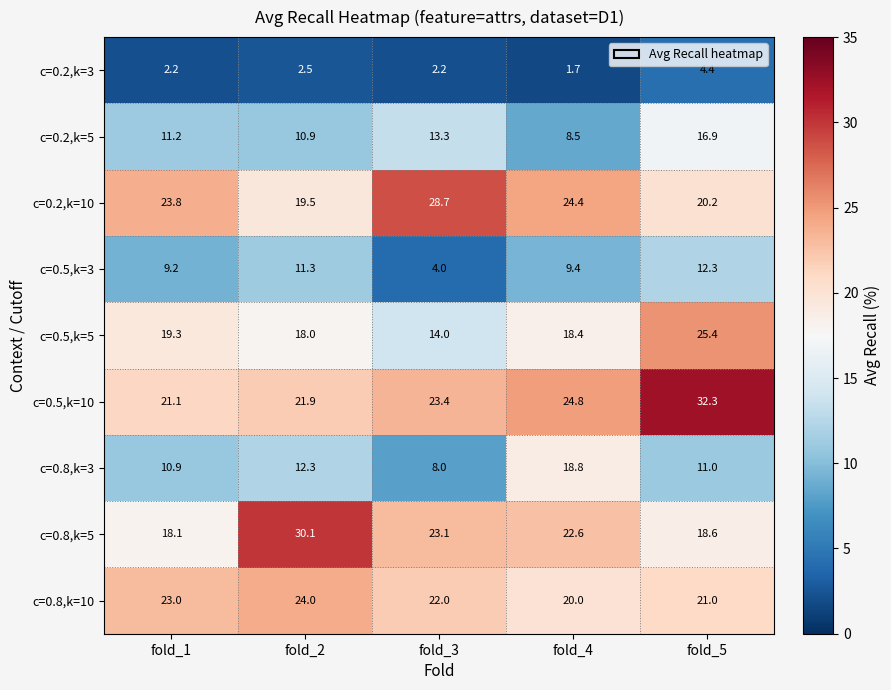

What is the difference between the c=0.2,k=5 values at fold_4 and fold_5?

8.4